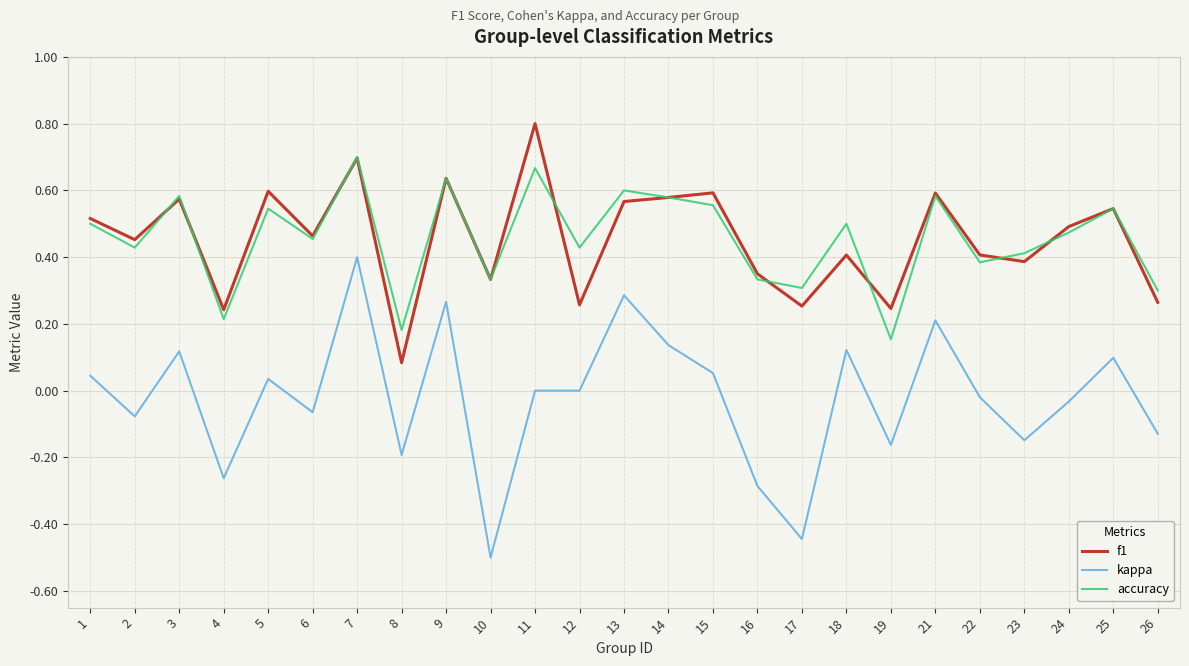

Which series changed the most between 2 and 8?

f1